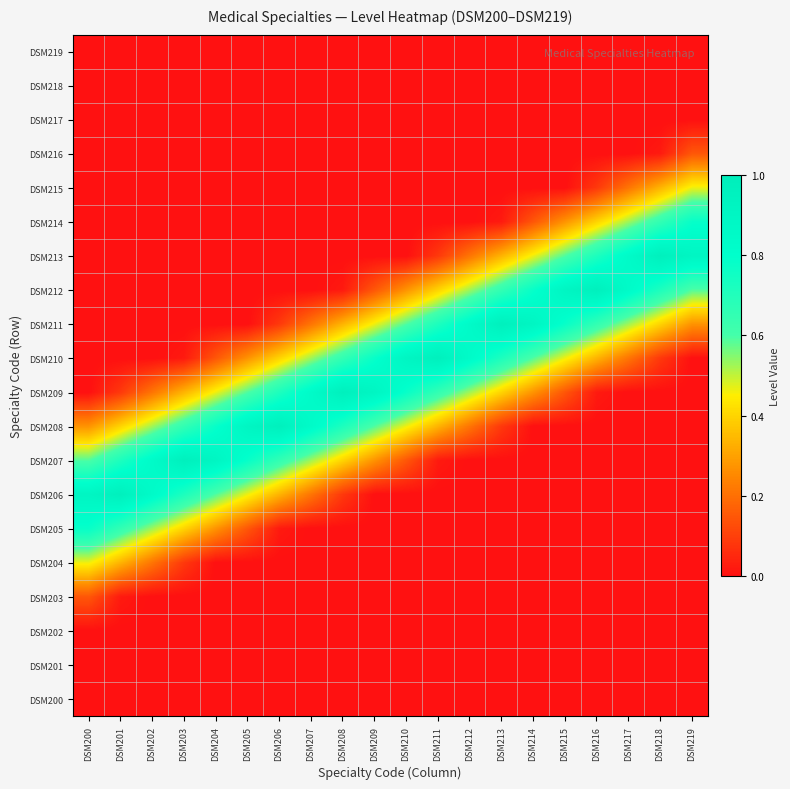

Reading left to right, extract all data points from this chart.

DSM200: DSM200=0.0	DSM201=0.0	DSM202=0.0	DSM203=0.0	DSM204=0.0	DSM205=0.0	DSM206=0.0	DSM207=0.0	DSM208=0.0	DSM209=0.0	DSM210=0.0	DSM211=0.0	DSM212=0.0	DSM213=0.0	DSM214=0.0	DSM215=0.0	DSM216=0.0	DSM217=0.0	DSM218=0.0	DSM219=0.0
DSM201: DSM200=0.0	DSM201=0.0	DSM202=0.0	DSM203=0.0	DSM204=0.0	DSM205=0.0	DSM206=0.0	DSM207=0.0	DSM208=0.0	DSM209=0.0	DSM210=0.0	DSM211=0.0	DSM212=0.0	DSM213=0.0	DSM214=0.0	DSM215=0.0	DSM216=0.0	DSM217=0.0	DSM218=0.0	DSM219=0.0
DSM202: DSM200=0.0	DSM201=0.0	DSM202=0.0	DSM203=0.0	DSM204=0.0	DSM205=0.0	DSM206=0.0	DSM207=0.0	DSM208=0.0	DSM209=0.0	DSM210=0.0	DSM211=0.0	DSM212=0.0	DSM213=0.0	DSM214=0.0	DSM215=0.0	DSM216=0.0	DSM217=0.0	DSM218=0.0	DSM219=0.0
DSM203: DSM200=0.1	DSM201=0.0	DSM202=0.0	DSM203=0.0	DSM204=0.0	DSM205=0.0	DSM206=0.0	DSM207=0.0	DSM208=0.0	DSM209=0.0	DSM210=0.0	DSM211=0.0	DSM212=0.0	DSM213=0.0	DSM214=0.0	DSM215=0.0	DSM216=0.0	DSM217=0.0	DSM218=0.0	DSM219=0.0
DSM204: DSM200=0.5	DSM201=0.3	DSM202=0.2	DSM203=0.1	DSM204=0.0	DSM205=0.0	DSM206=0.0	DSM207=0.0	DSM208=0.0	DSM209=0.0	DSM210=0.0	DSM211=0.0	DSM212=0.0	DSM213=0.0	DSM214=0.0	DSM215=0.0	DSM216=0.0	DSM217=0.0	DSM218=0.0	DSM219=0.0
DSM205: DSM200=0.8	DSM201=0.7	DSM202=0.5	DSM203=0.4	DSM204=0.3	DSM205=0.1	DSM206=0.0	DSM207=0.0	DSM208=0.0	DSM209=0.0	DSM210=0.0	DSM211=0.0	DSM212=0.0	DSM213=0.0	DSM214=0.0	DSM215=0.0	DSM216=0.0	DSM217=0.0	DSM218=0.0	DSM219=0.0
DSM206: DSM200=0.9	DSM201=1.0	DSM202=0.8	DSM203=0.7	DSM204=0.6	DSM205=0.5	DSM206=0.3	DSM207=0.2	DSM208=0.1	DSM209=0.0	DSM210=0.0	DSM211=0.0	DSM212=0.0	DSM213=0.0	DSM214=0.0	DSM215=0.0	DSM216=0.0	DSM217=0.0	DSM218=0.0	DSM219=0.0
DSM207: DSM200=0.6	DSM201=0.7	DSM202=0.8	DSM203=1.0	DSM204=0.9	DSM205=0.8	DSM206=0.7	DSM207=0.5	DSM208=0.4	DSM209=0.3	DSM210=0.1	DSM211=0.0	DSM212=0.0	DSM213=0.0	DSM214=0.0	DSM215=0.0	DSM216=0.0	DSM217=0.0	DSM218=0.0	DSM219=0.0
DSM208: DSM200=0.3	DSM201=0.4	DSM202=0.5	DSM203=0.7	DSM204=0.8	DSM205=0.9	DSM206=1.0	DSM207=0.8	DSM208=0.7	DSM209=0.6	DSM210=0.5	DSM211=0.3	DSM212=0.2	DSM213=0.1	DSM214=0.0	DSM215=0.0	DSM216=0.0	DSM217=0.0	DSM218=0.0	DSM219=0.0
DSM209: DSM200=0.0	DSM201=0.1	DSM202=0.2	DSM203=0.3	DSM204=0.5	DSM205=0.6	DSM206=0.7	DSM207=0.8	DSM208=1.0	DSM209=0.9	DSM210=0.8	DSM211=0.7	DSM212=0.5	DSM213=0.4	DSM214=0.3	DSM215=0.1	DSM216=0.0	DSM217=0.0	DSM218=0.0	DSM219=0.0
DSM210: DSM200=0.0	DSM201=0.0	DSM202=0.0	DSM203=0.0	DSM204=0.1	DSM205=0.3	DSM206=0.4	DSM207=0.5	DSM208=0.7	DSM209=0.8	DSM210=0.9	DSM211=1.0	DSM212=0.8	DSM213=0.7	DSM214=0.6	DSM215=0.5	DSM216=0.3	DSM217=0.2	DSM218=0.1	DSM219=0.0
DSM211: DSM200=0.0	DSM201=0.0	DSM202=0.0	DSM203=0.0	DSM204=0.0	DSM205=0.0	DSM206=0.1	DSM207=0.2	DSM208=0.3	DSM209=0.5	DSM210=0.6	DSM211=0.7	DSM212=0.8	DSM213=1.0	DSM214=0.9	DSM215=0.8	DSM216=0.7	DSM217=0.5	DSM218=0.4	DSM219=0.3
DSM212: DSM200=0.0	DSM201=0.0	DSM202=0.0	DSM203=0.0	DSM204=0.0	DSM205=0.0	DSM206=0.0	DSM207=0.0	DSM208=0.0	DSM209=0.1	DSM210=0.3	DSM211=0.4	DSM212=0.5	DSM213=0.7	DSM214=0.8	DSM215=0.9	DSM216=1.0	DSM217=0.8	DSM218=0.7	DSM219=0.6
DSM213: DSM200=0.0	DSM201=0.0	DSM202=0.0	DSM203=0.0	DSM204=0.0	DSM205=0.0	DSM206=0.0	DSM207=0.0	DSM208=0.0	DSM209=0.0	DSM210=0.0	DSM211=0.1	DSM212=0.2	DSM213=0.3	DSM214=0.5	DSM215=0.6	DSM216=0.7	DSM217=0.8	DSM218=1.0	DSM219=0.9
DSM214: DSM200=0.0	DSM201=0.0	DSM202=0.0	DSM203=0.0	DSM204=0.0	DSM205=0.0	DSM206=0.0	DSM207=0.0	DSM208=0.0	DSM209=0.0	DSM210=0.0	DSM211=0.0	DSM212=0.0	DSM213=0.0	DSM214=0.1	DSM215=0.3	DSM216=0.4	DSM217=0.5	DSM218=0.7	DSM219=0.8
DSM215: DSM200=0.0	DSM201=0.0	DSM202=0.0	DSM203=0.0	DSM204=0.0	DSM205=0.0	DSM206=0.0	DSM207=0.0	DSM208=0.0	DSM209=0.0	DSM210=0.0	DSM211=0.0	DSM212=0.0	DSM213=0.0	DSM214=0.0	DSM215=0.0	DSM216=0.1	DSM217=0.2	DSM218=0.3	DSM219=0.5
DSM216: DSM200=0.0	DSM201=0.0	DSM202=0.0	DSM203=0.0	DSM204=0.0	DSM205=0.0	DSM206=0.0	DSM207=0.0	DSM208=0.0	DSM209=0.0	DSM210=0.0	DSM211=0.0	DSM212=0.0	DSM213=0.0	DSM214=0.0	DSM215=0.0	DSM216=0.0	DSM217=0.0	DSM218=0.0	DSM219=0.1
DSM217: DSM200=0.0	DSM201=0.0	DSM202=0.0	DSM203=0.0	DSM204=0.0	DSM205=0.0	DSM206=0.0	DSM207=0.0	DSM208=0.0	DSM209=0.0	DSM210=0.0	DSM211=0.0	DSM212=0.0	DSM213=0.0	DSM214=0.0	DSM215=0.0	DSM216=0.0	DSM217=0.0	DSM218=0.0	DSM219=0.0
DSM218: DSM200=0.0	DSM201=0.0	DSM202=0.0	DSM203=0.0	DSM204=0.0	DSM205=0.0	DSM206=0.0	DSM207=0.0	DSM208=0.0	DSM209=0.0	DSM210=0.0	DSM211=0.0	DSM212=0.0	DSM213=0.0	DSM214=0.0	DSM215=0.0	DSM216=0.0	DSM217=0.0	DSM218=0.0	DSM219=0.0
DSM219: DSM200=0.0	DSM201=0.0	DSM202=0.0	DSM203=0.0	DSM204=0.0	DSM205=0.0	DSM206=0.0	DSM207=0.0	DSM208=0.0	DSM209=0.0	DSM210=0.0	DSM211=0.0	DSM212=0.0	DSM213=0.0	DSM214=0.0	DSM215=0.0	DSM216=0.0	DSM217=0.0	DSM218=0.0	DSM219=0.0